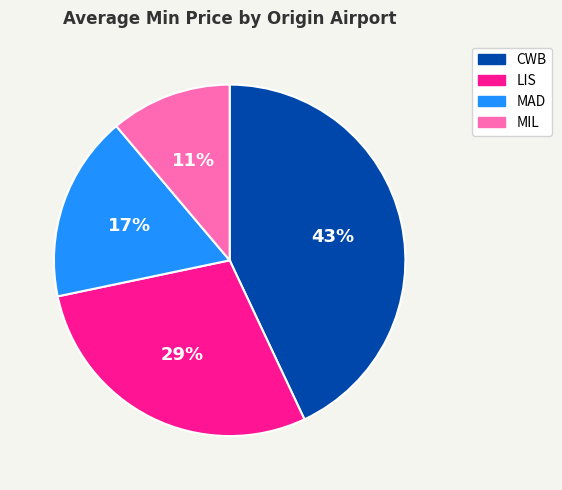

To the nearest percent, what is the difference between the largest and smallest slice percentages?

32%